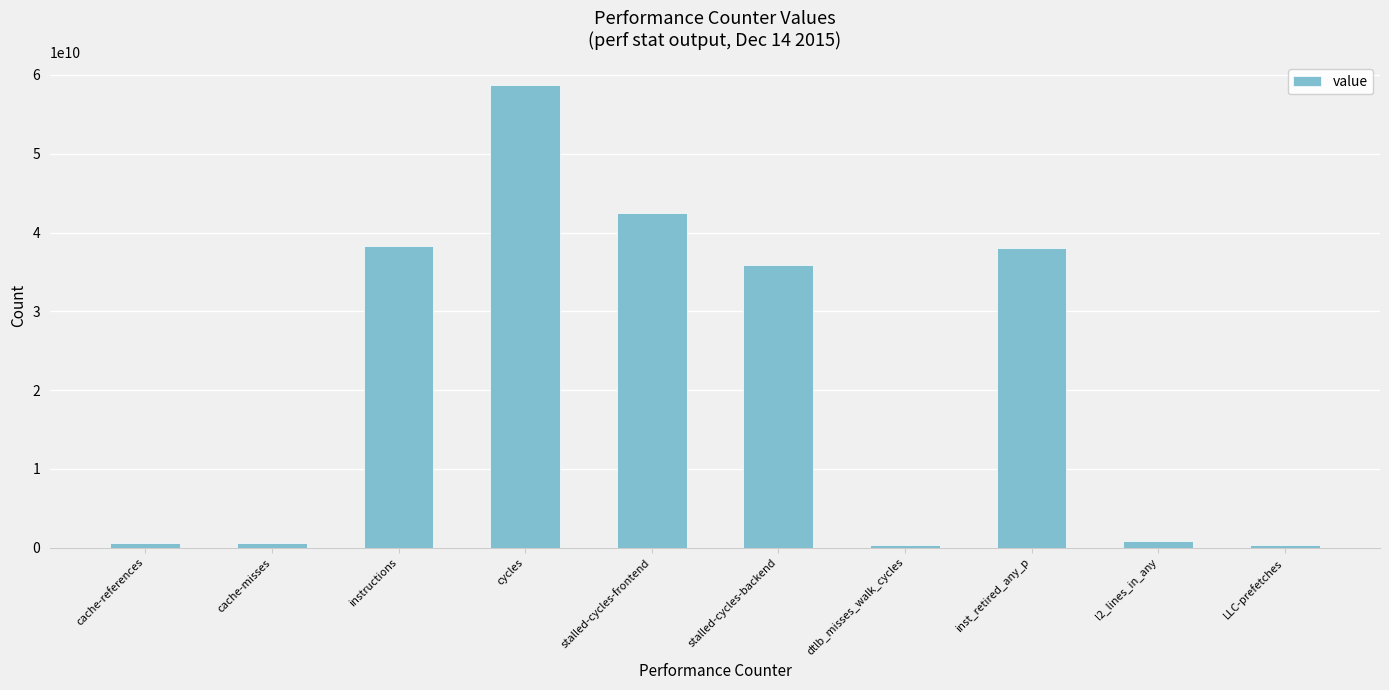

True or false: the data shows 21555387324 at instructions.

False